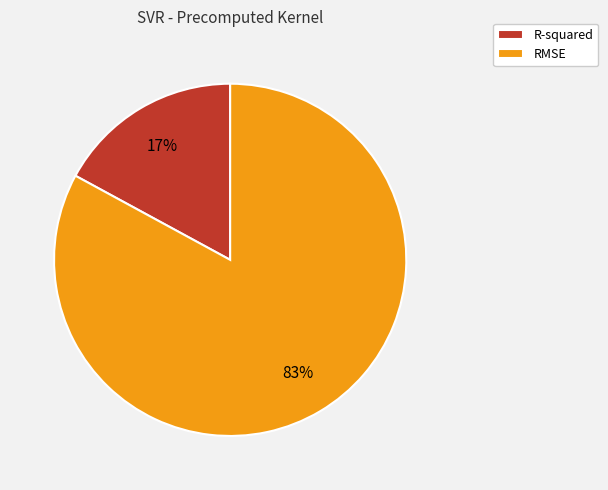

How many slices are in this pie chart?

2